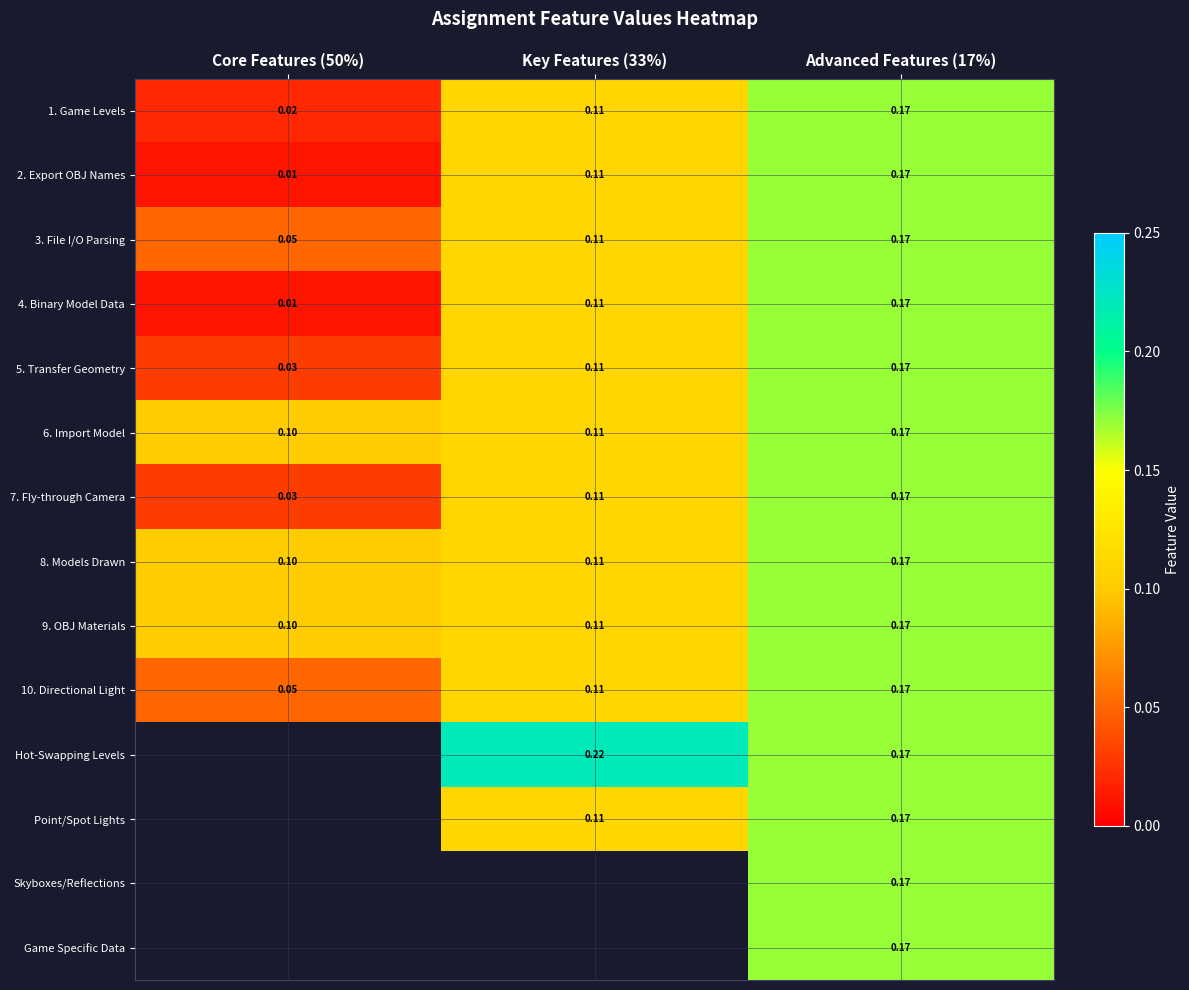

List the labels in order of 5. Transfer Geometry value, largest first.

Advanced Features (17%), Key Features (33%), Core Features (50%)